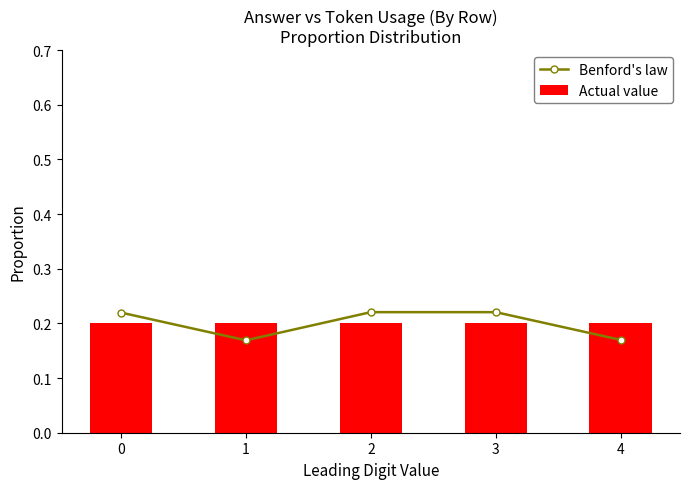

Reading right to left, extract all data points from this chart.

Benford's law: 4=0.2	3=0.2	2=0.2	1=0.2	0=0.2
Actual value: 4=0.2	3=0.2	2=0.2	1=0.2	0=0.2